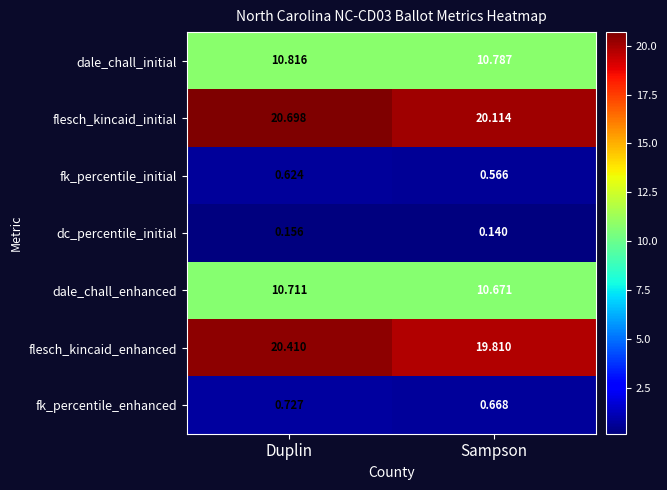

At which category is the sum across all series the highest?

Duplin